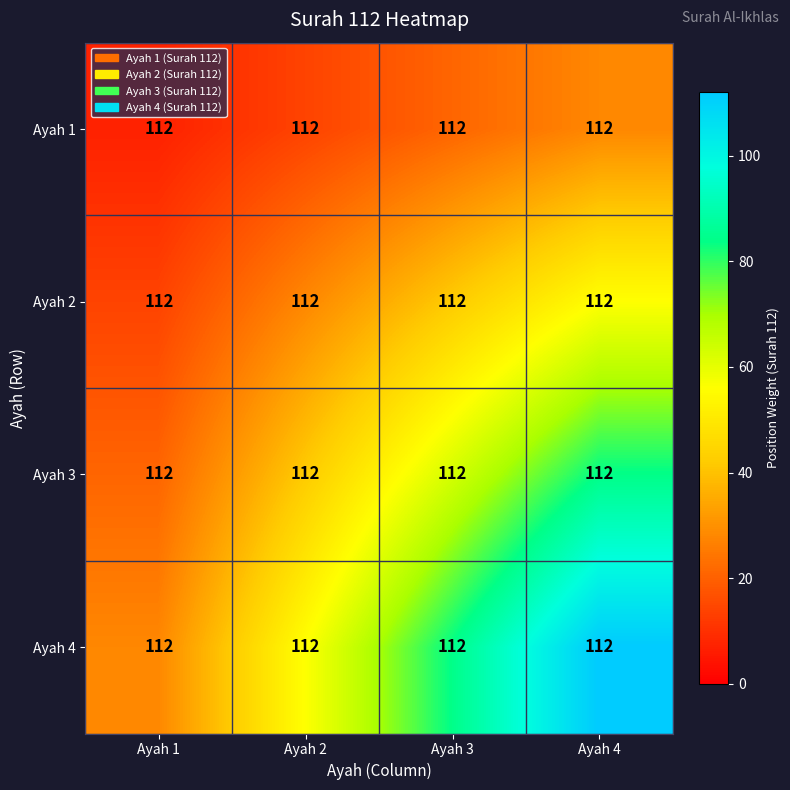

At Ayah 4, list the series in order from smallest to largest.

Ayah 1, Ayah 2, Ayah 3, Ayah 4